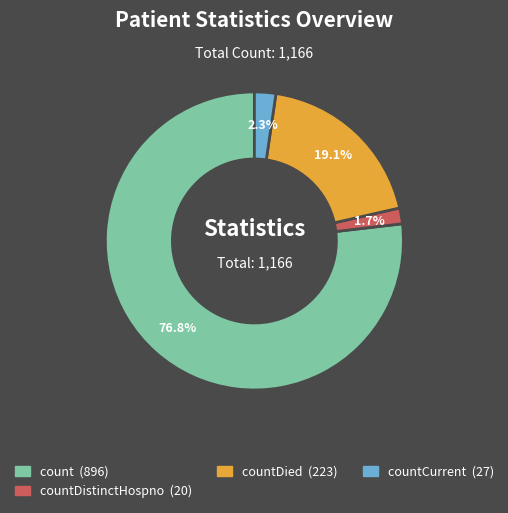

Is there any slice that represents more than half of the pie?

Yes